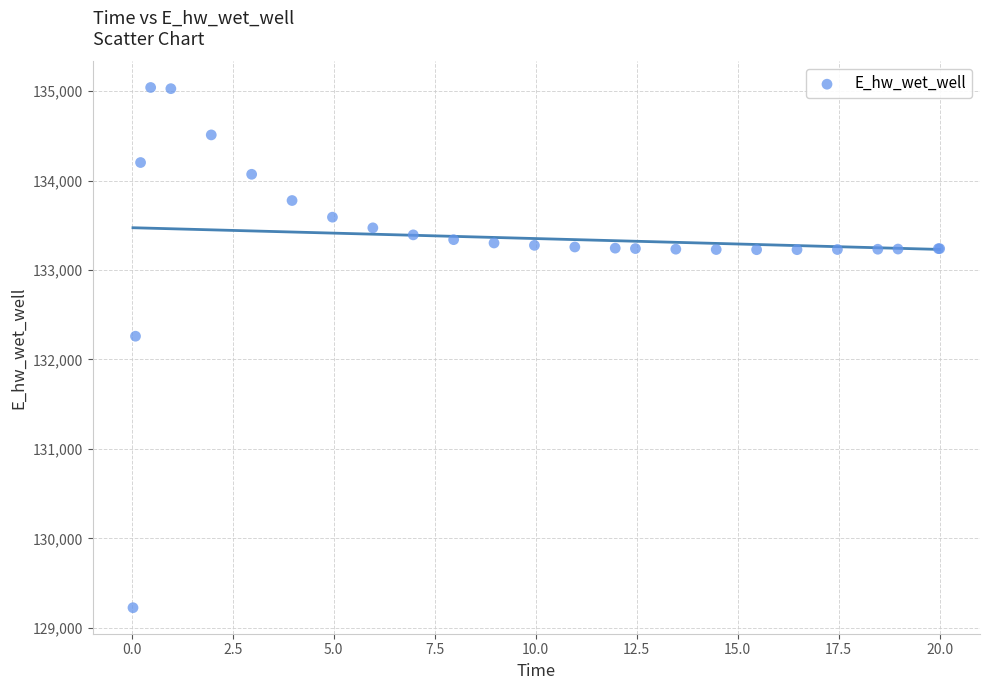

What Y value in the scatter plot is closest to 132132?

132259.8